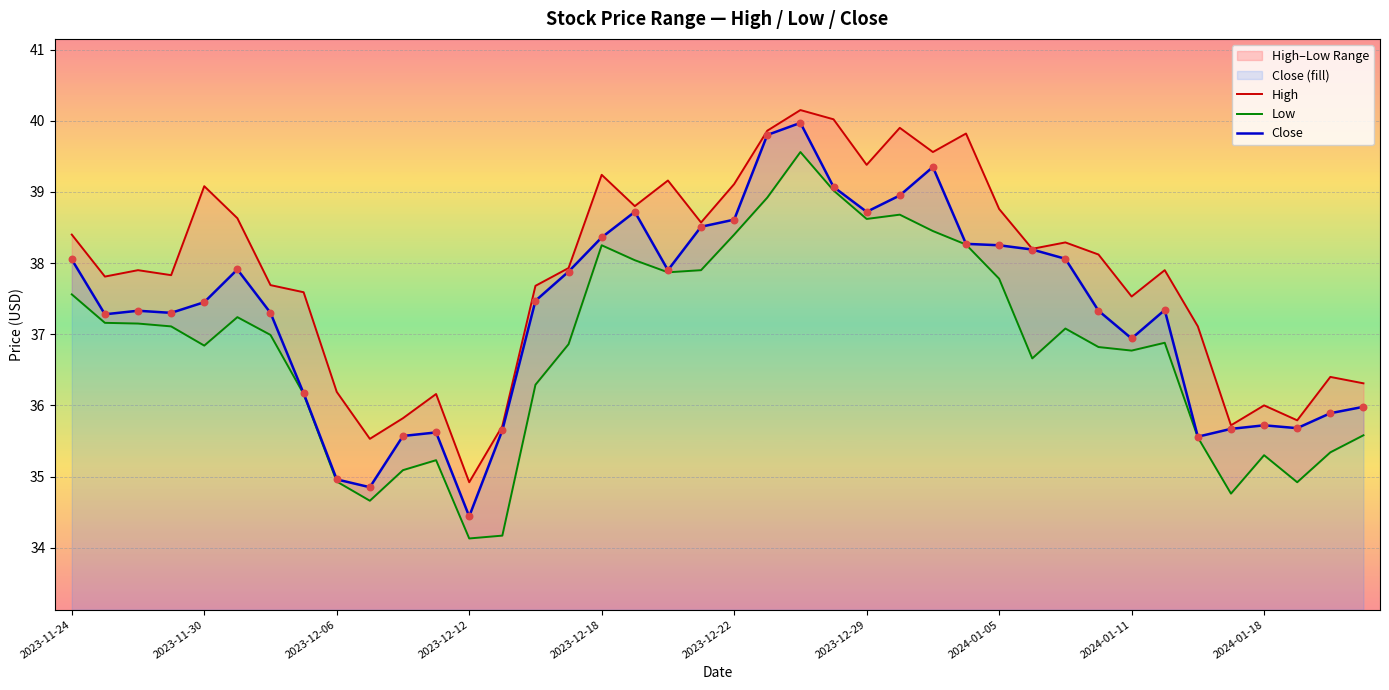

Which series contains the lowest Y value?

Low